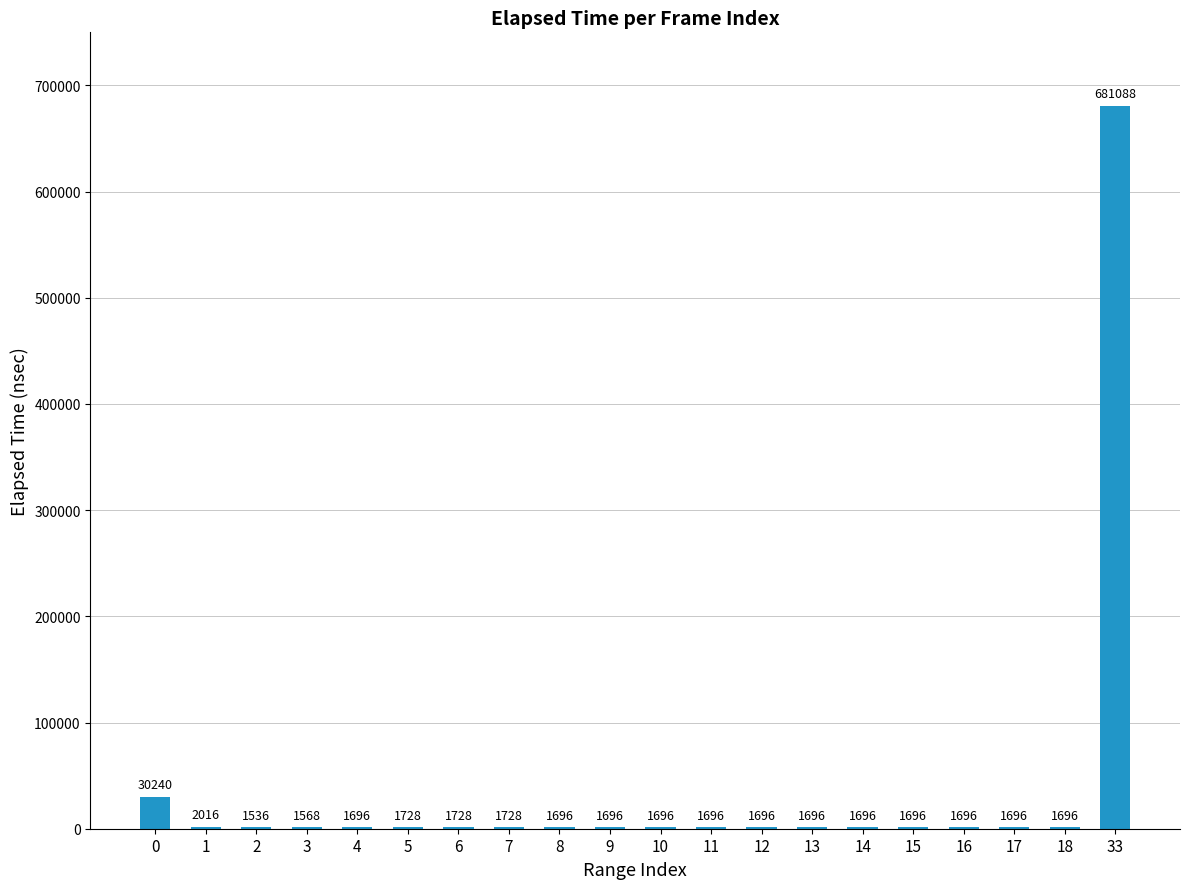

Count the number of data series in this chart.

1